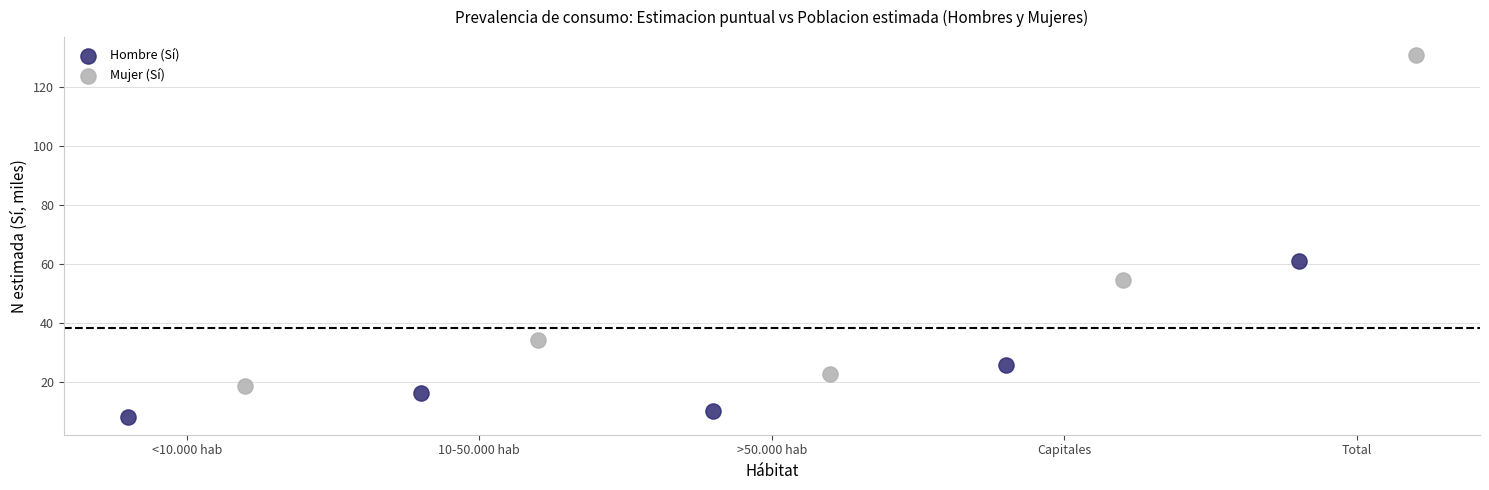

Which series has the largest Y range (max minus min)?

Mujer (Sí)